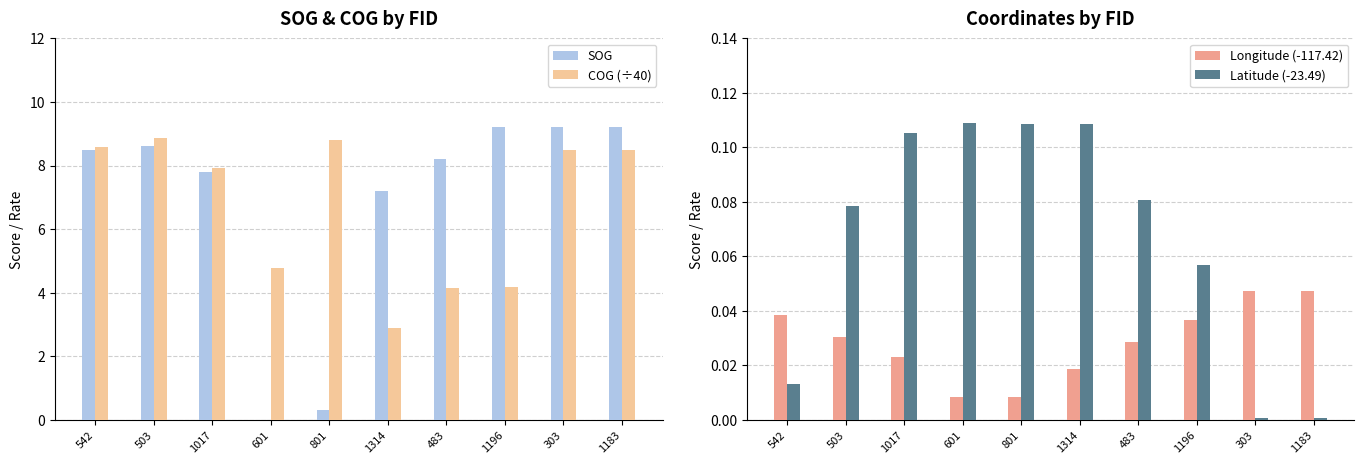

Reading left to right, extract all data points from this chart.

SOG: 8.5	8.6	7.8	0.0	0.3	7.2	8.2	9.2	9.2	9.2
COG (÷40): 8.6	8.9	7.9	4.8	8.8	2.9	4.2	4.2	8.5	8.5
Longitude (-117.42): 0.0	0.0	0.0	0.0	0.0	0.0	0.0	0.0	0.0	0.0
Latitude (-23.49): 0.0	0.1	0.1	0.1	0.1	0.1	0.1	0.1	0.0	0.0